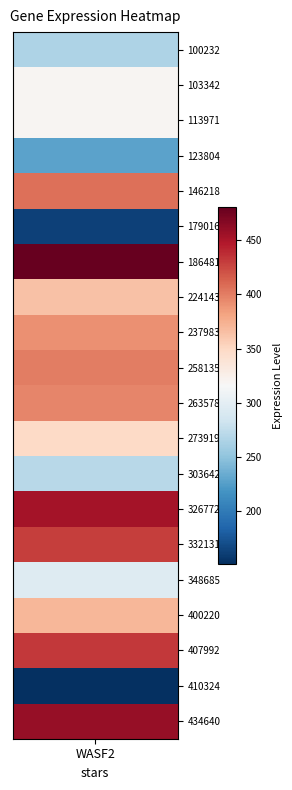

How many values exceed 371?

10